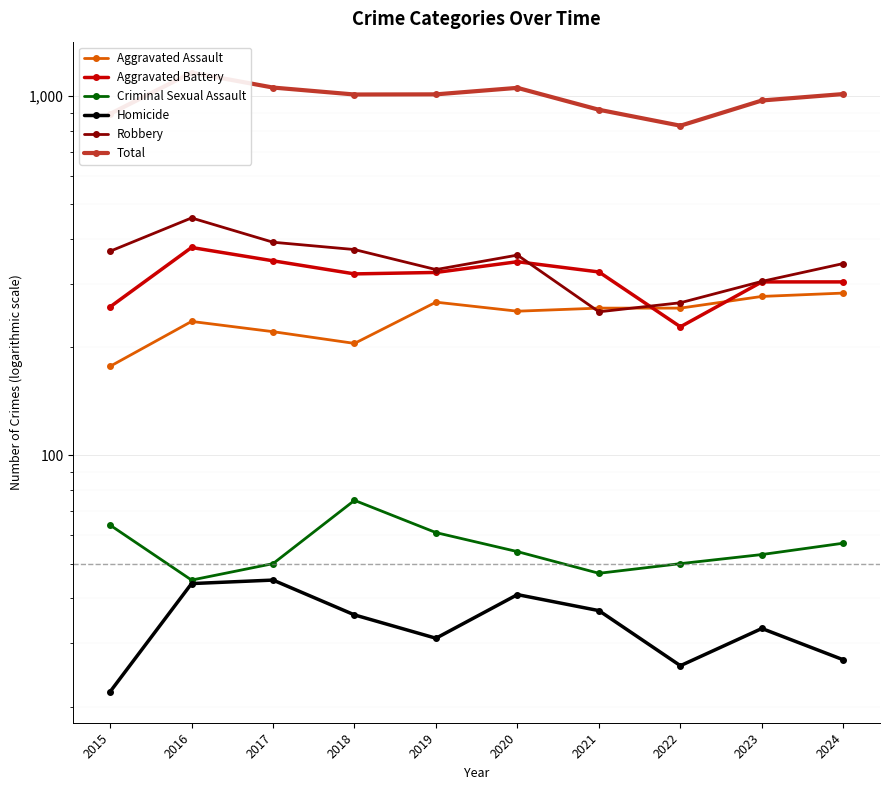

What is the greatest value displayed?

1162